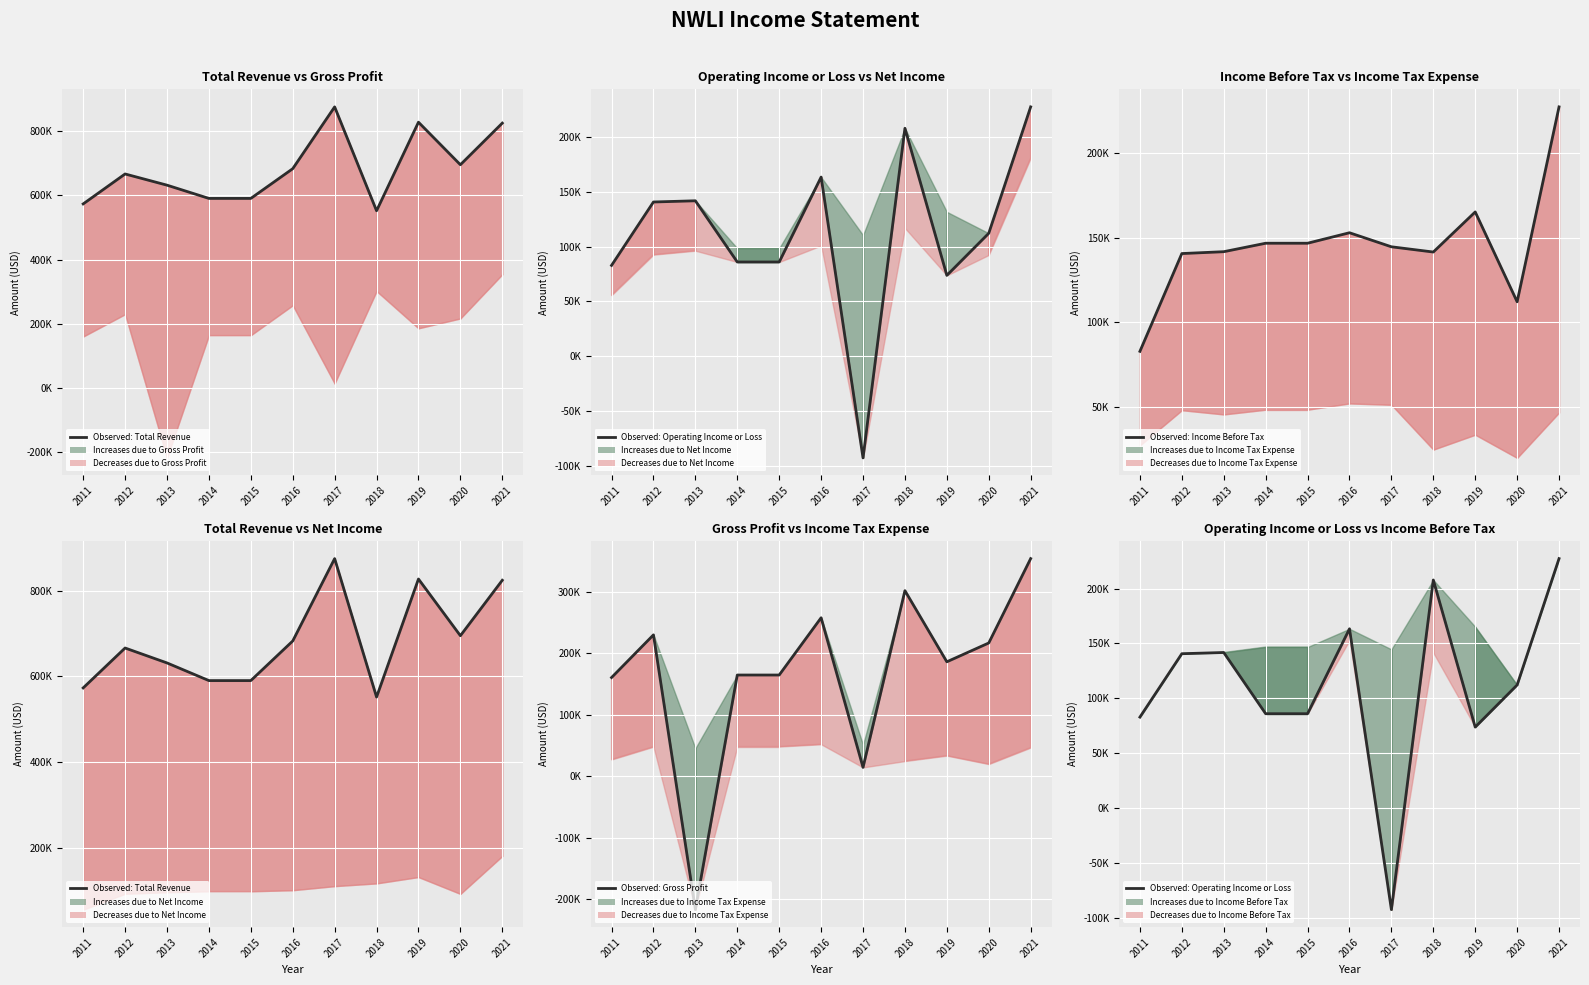

What is the sum of the Observed: Gross Profit values at 2012 and 2013?

13000